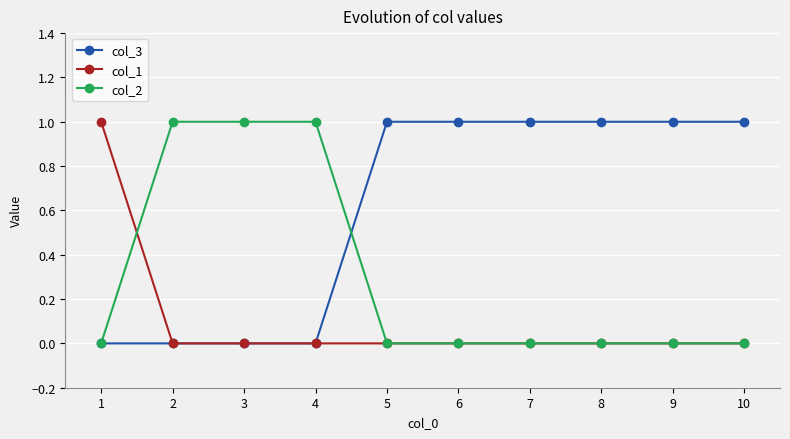

The value of col_1 at 8 is 1. True or false?

False